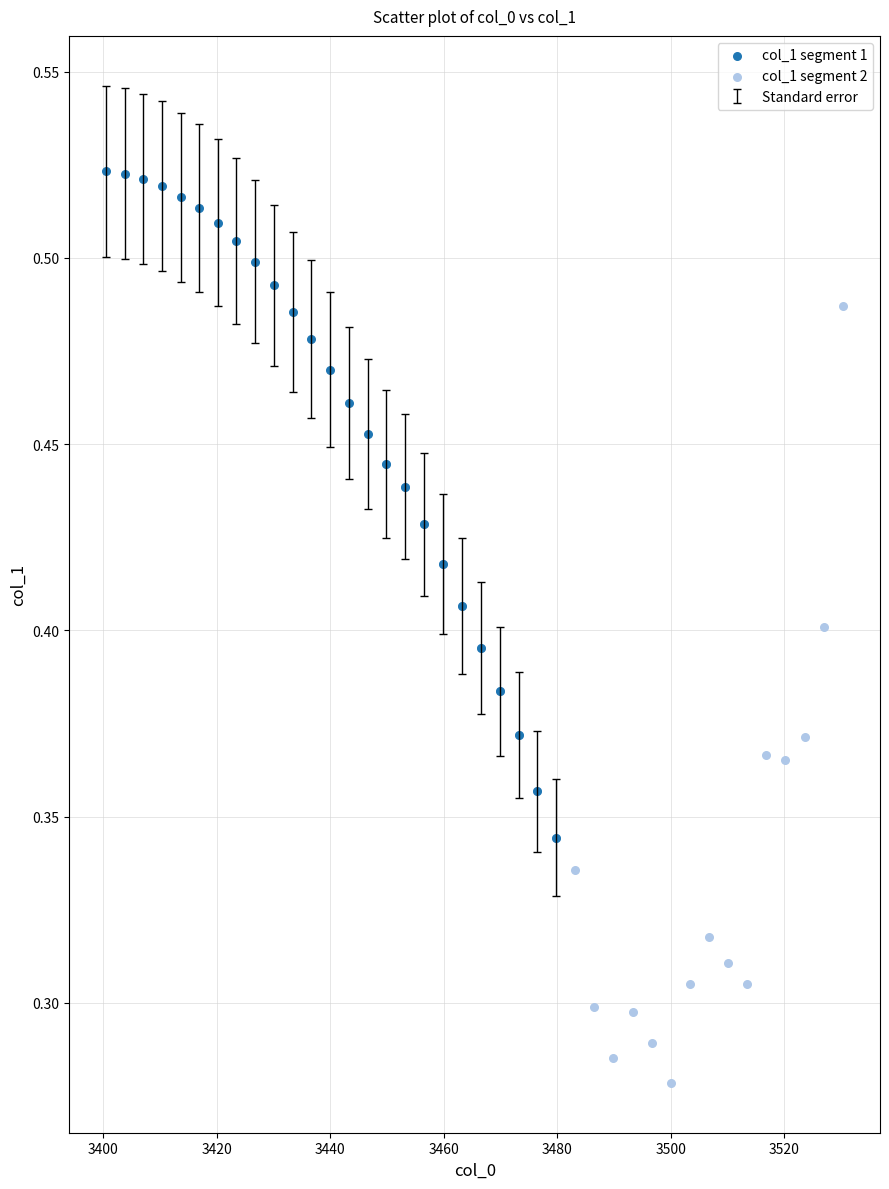

Which series contains the highest Y value?

col_1 segment 1